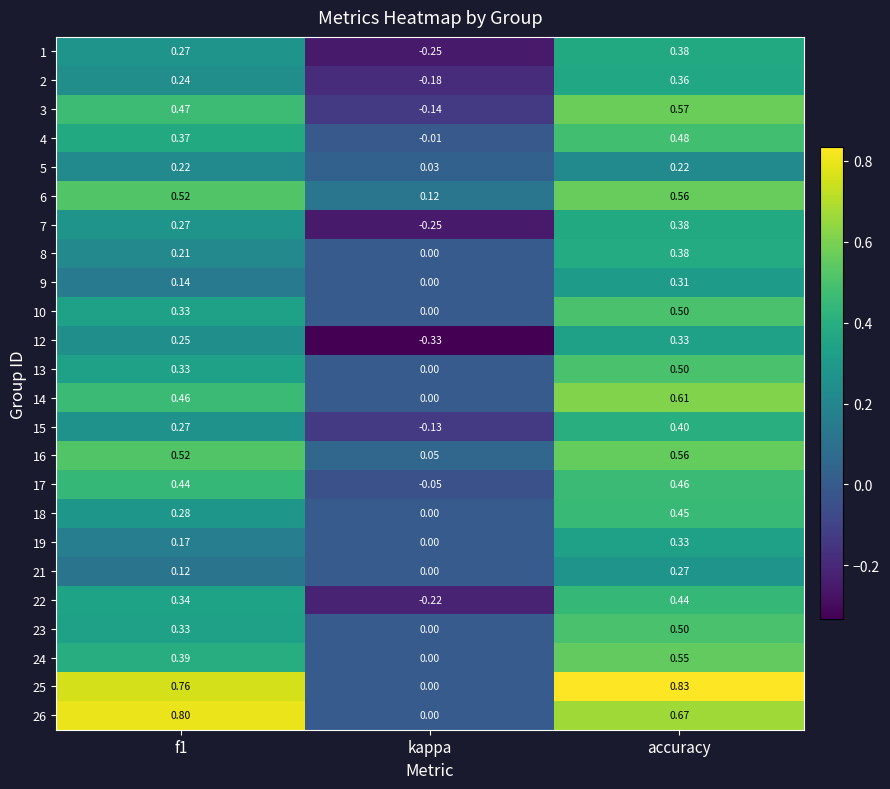

At how many categories does at least one series exceed 0?

3